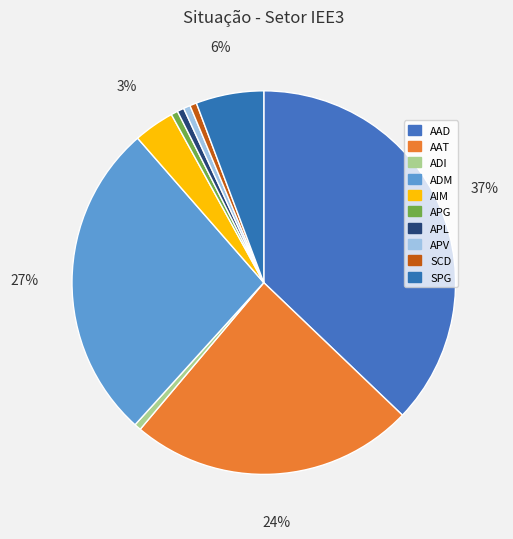

What percentage is the ADI slice, to the nearest percent?

1%